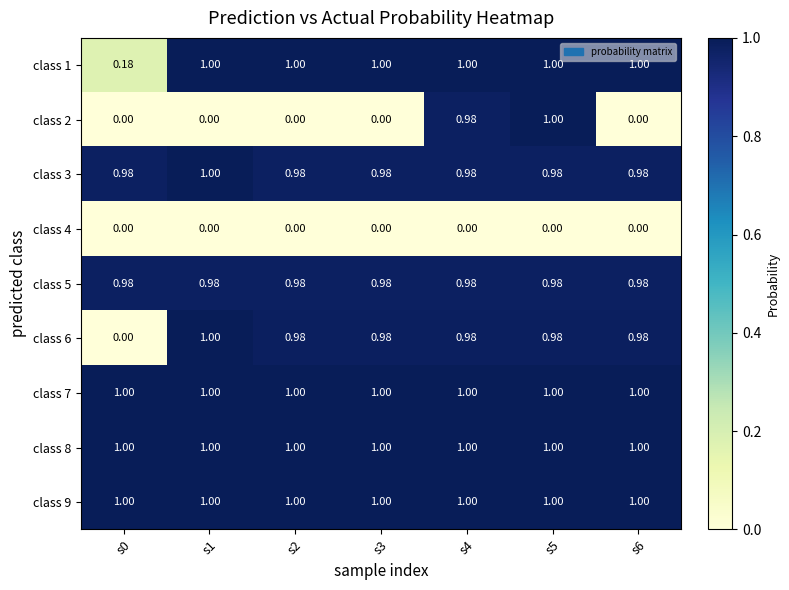

Is the value of class 9 at s6 greater than the value of class 2 at s1?

Yes